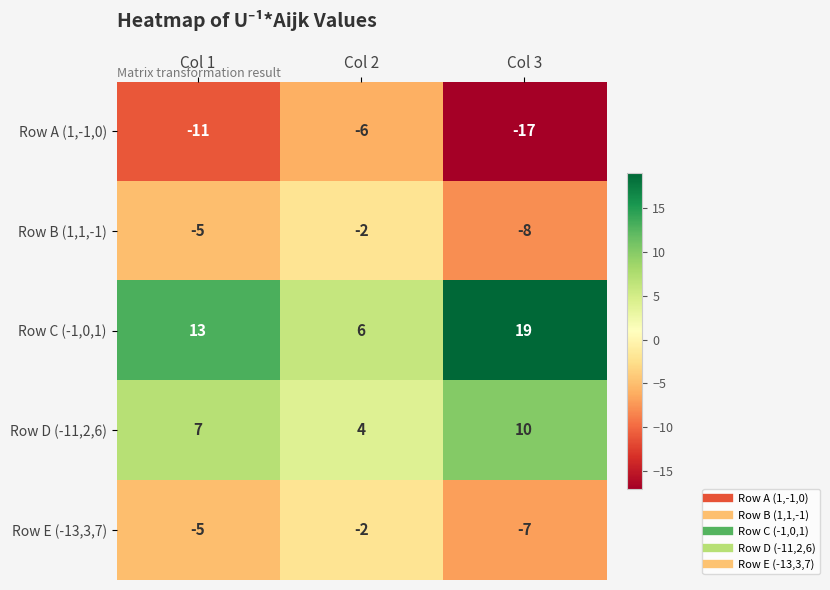

Which category has the highest value in the Row E (-13,3,7) series?

Col 2